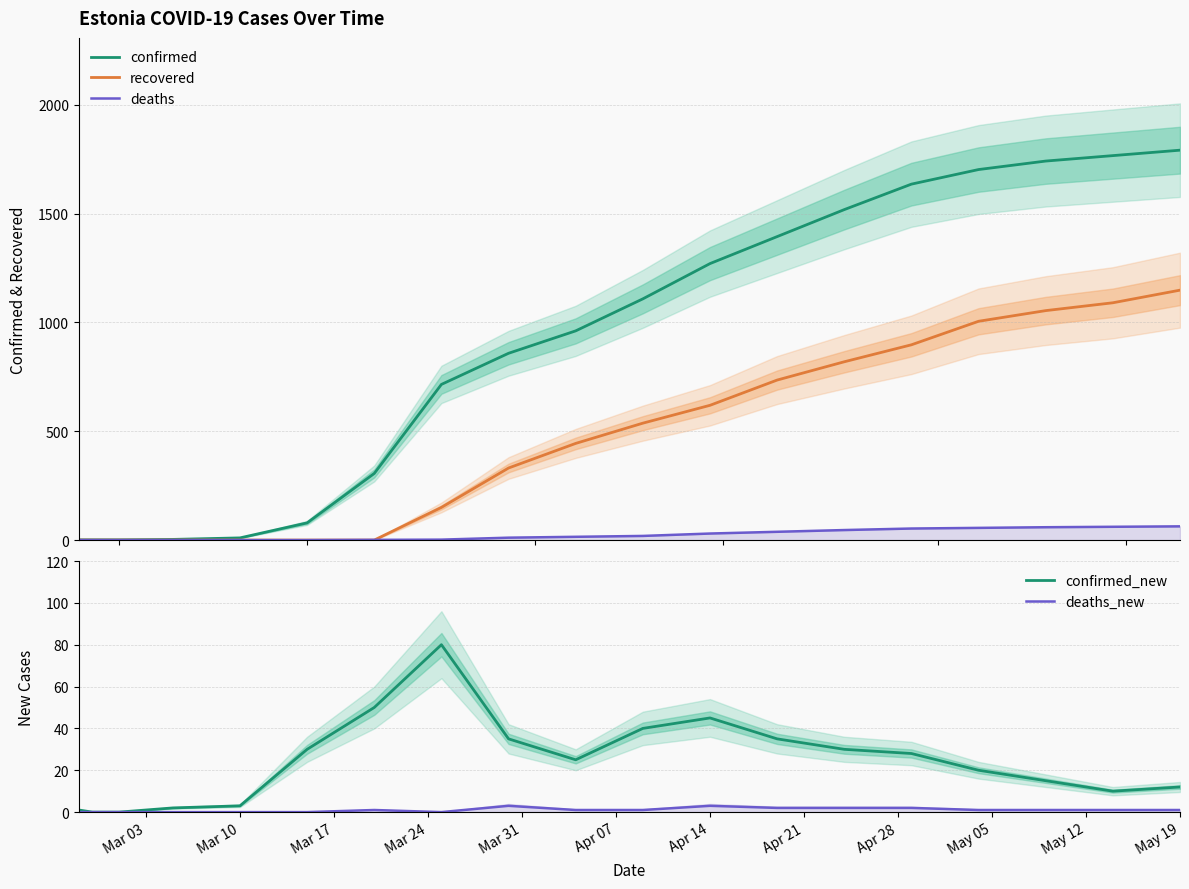

What is the maximum value for confirmed_new?

80